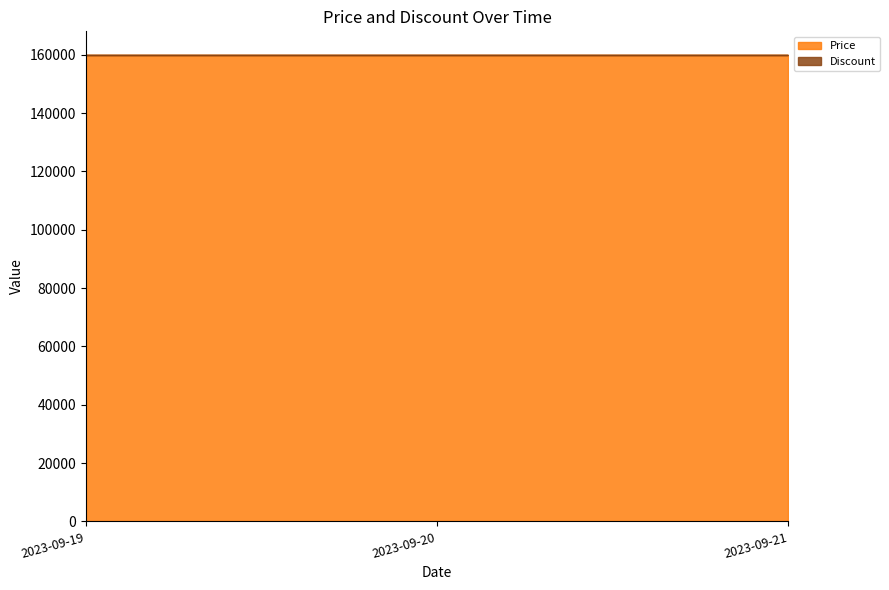

The Price series shows 88257 at 2023-09-21. True or false?

False